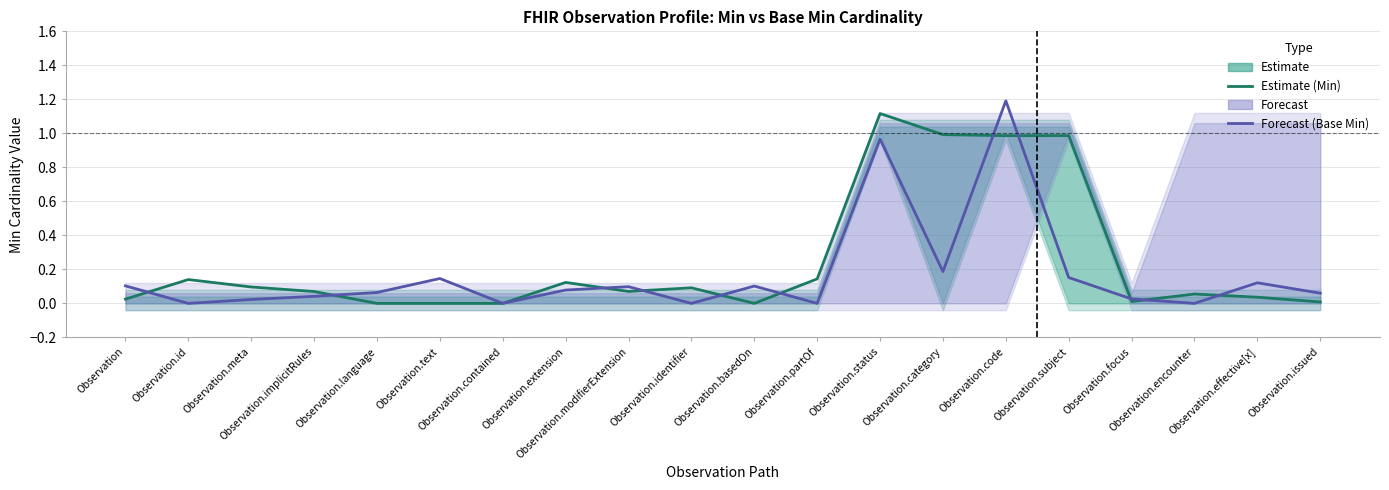

Between which two adjacent categories do Estimate (Min) and Forecast (Base Min) first intersect?

Observation and Observation.id